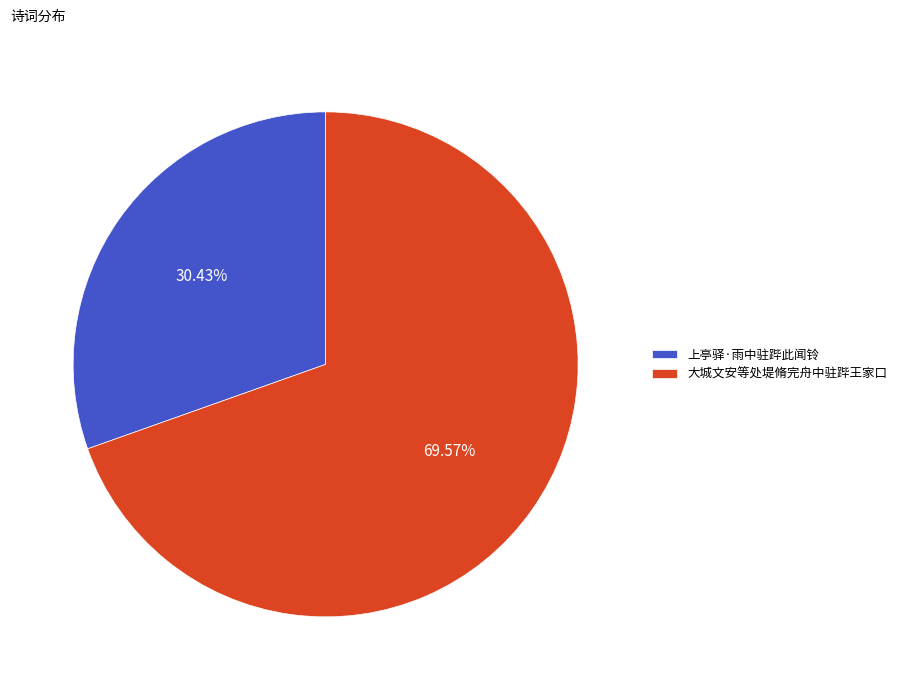

What is the ratio of the value at 大城文安等处堤脩完舟中驻跸王家口 to the value at 上亭驿·雨中驻跸此闻铃?

2.3